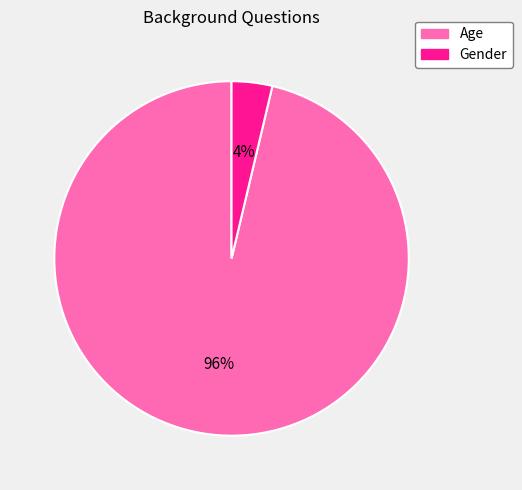

Combined, do Age and Gender account for over 50%?

Yes